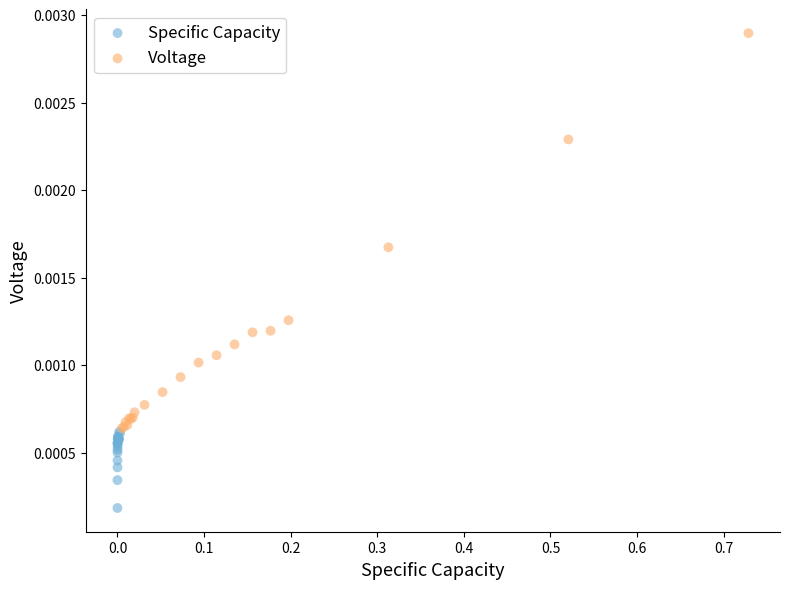

Which series contains the lowest Y value?

Specific Capacity